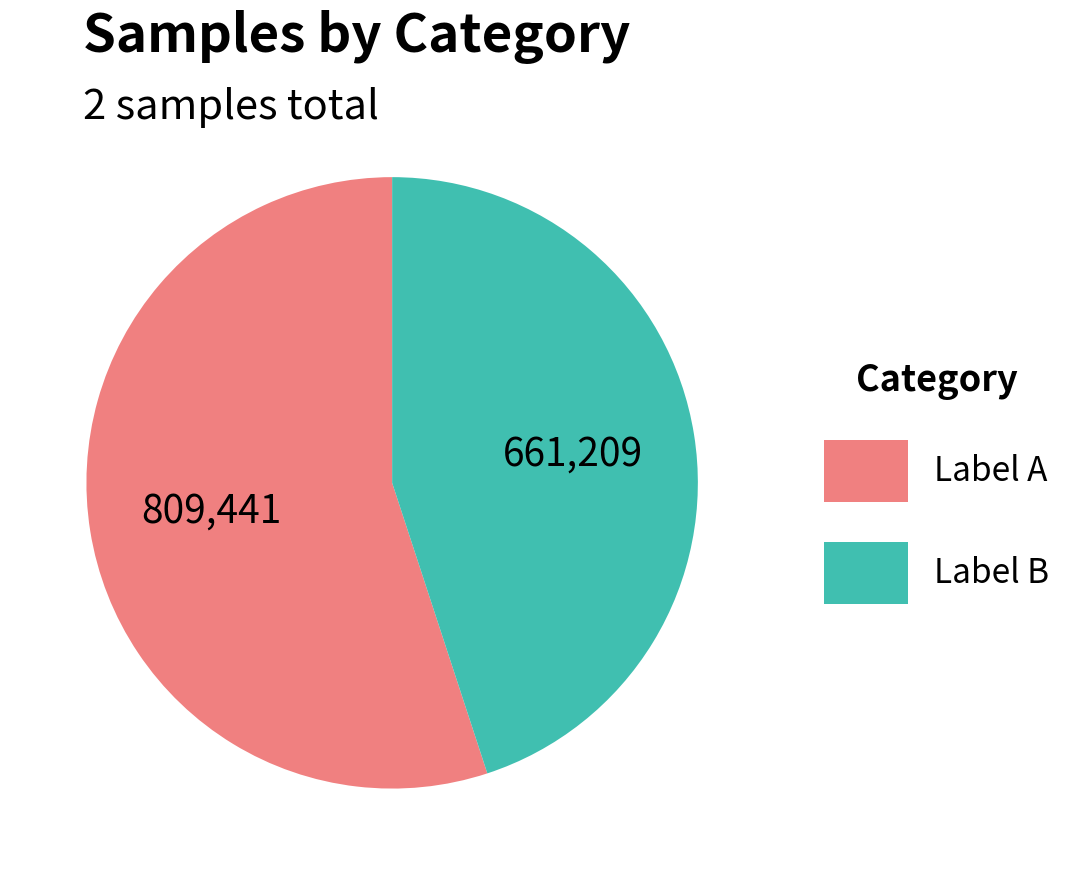

Is there any slice that represents more than half of the pie?

Yes